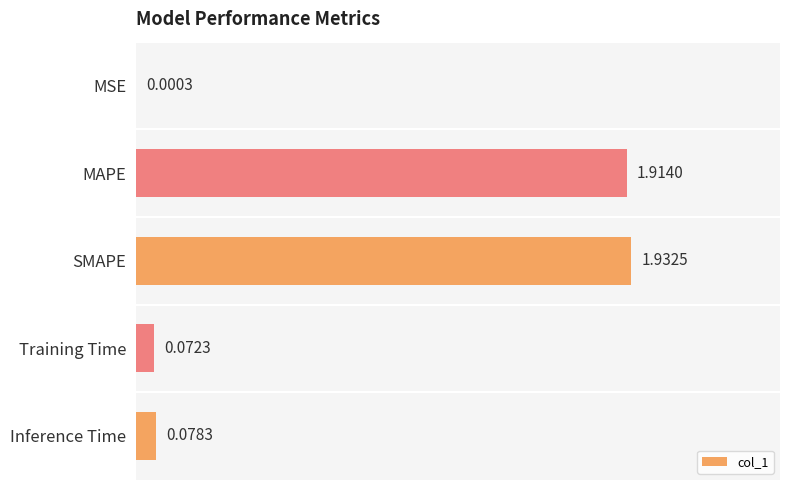

Count the number of data series in this chart.

1